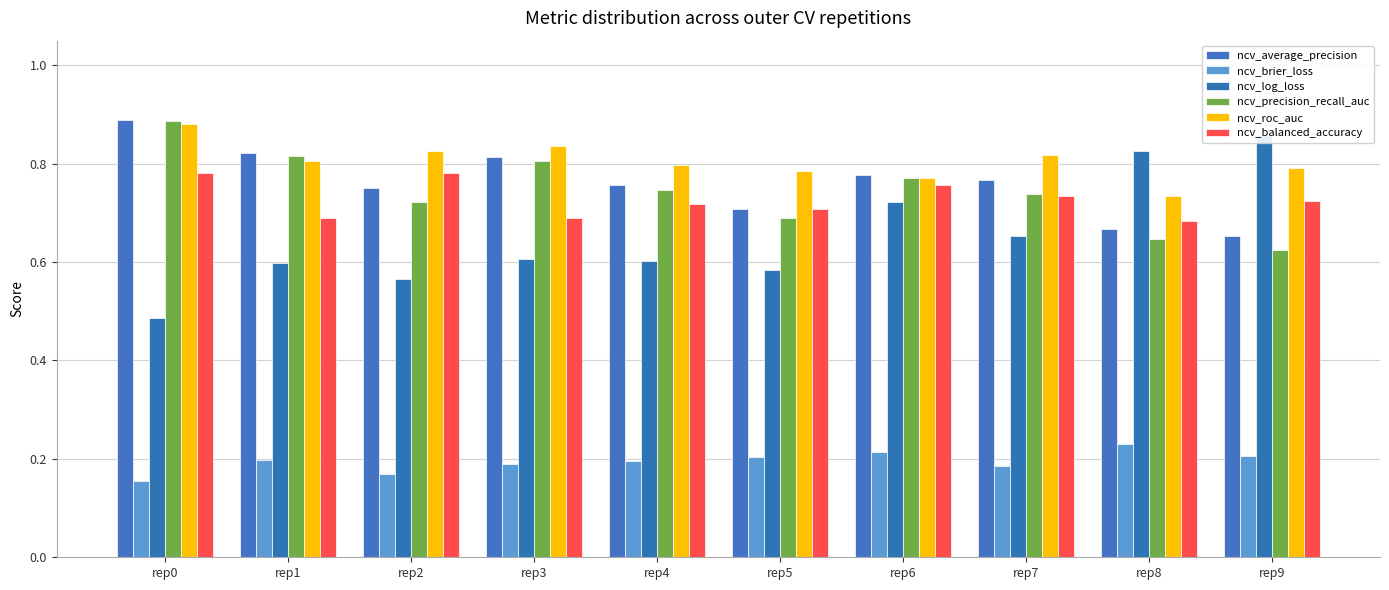

Reading left to right, what are all the values shown in this chart?

ncv_average_precision: 0.9	0.8	0.8	0.8	0.8	0.7	0.8	0.8	0.7	0.7
ncv_brier_loss: 0.2	0.2	0.2	0.2	0.2	0.2	0.2	0.2	0.2	0.2
ncv_log_loss: 0.5	0.6	0.6	0.6	0.6	0.6	0.7	0.7	0.8	0.9
ncv_precision_recall_auc: 0.9	0.8	0.7	0.8	0.7	0.7	0.8	0.7	0.6	0.6
ncv_roc_auc: 0.9	0.8	0.8	0.8	0.8	0.8	0.8	0.8	0.7	0.8
ncv_balanced_accuracy: 0.8	0.7	0.8	0.7	0.7	0.7	0.8	0.7	0.7	0.7